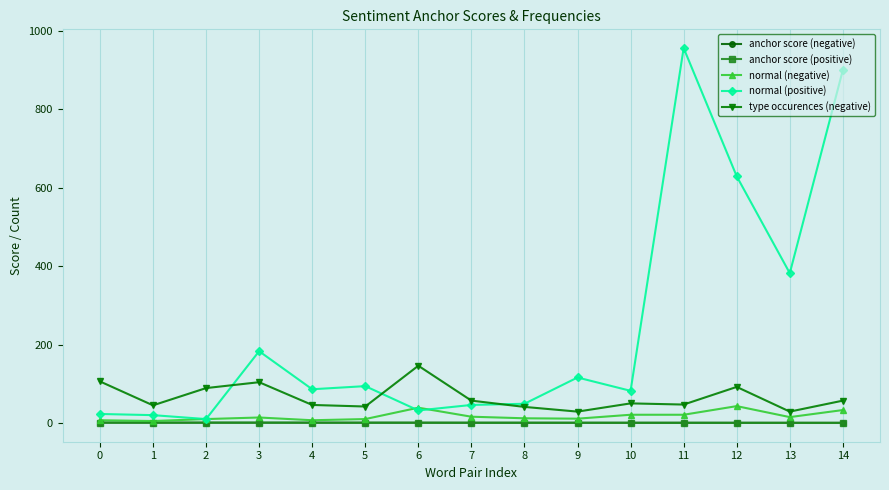

Is this an area chart (filled region under the line)?

No